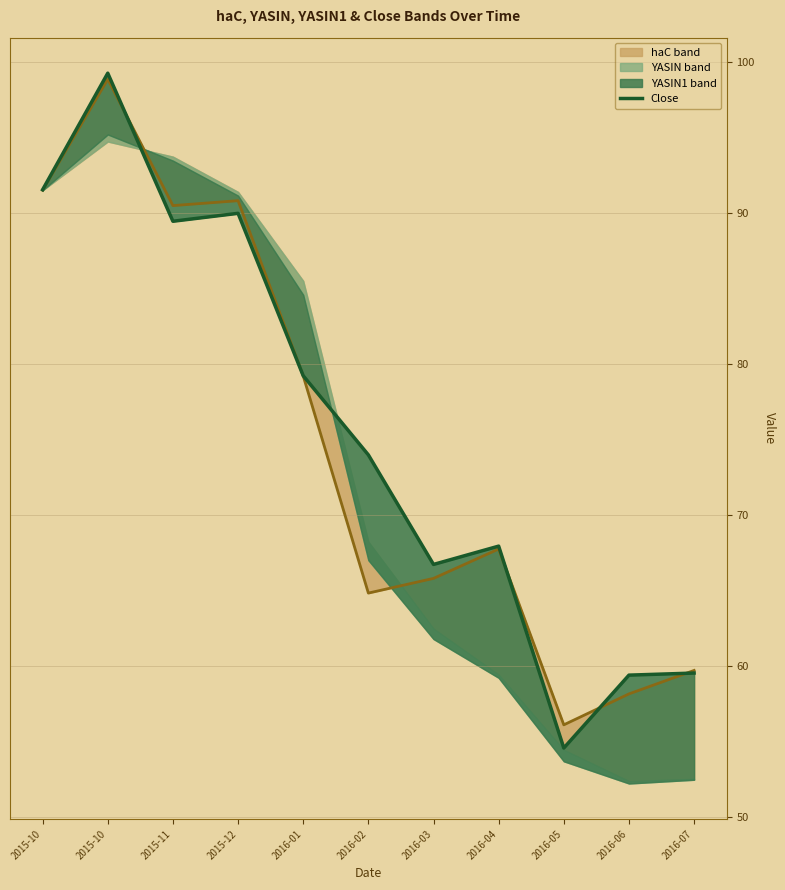

Reading left to right, transcribe all the data shown in this chart.

haC line: 91.5	98.9	90.5	90.8	79.2	64.8	65.8	67.8	56.1	58.2	59.7
Close: 91.5	99.2	89.5	90.0	79.2	74.0	66.7	68.0	54.6	59.4	59.5